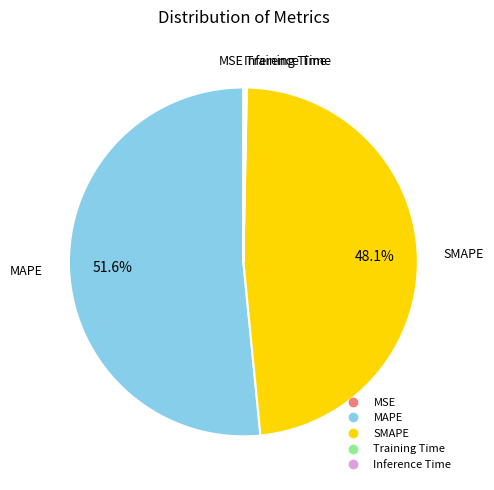

Which category has the biggest portion of the pie?

MAPE